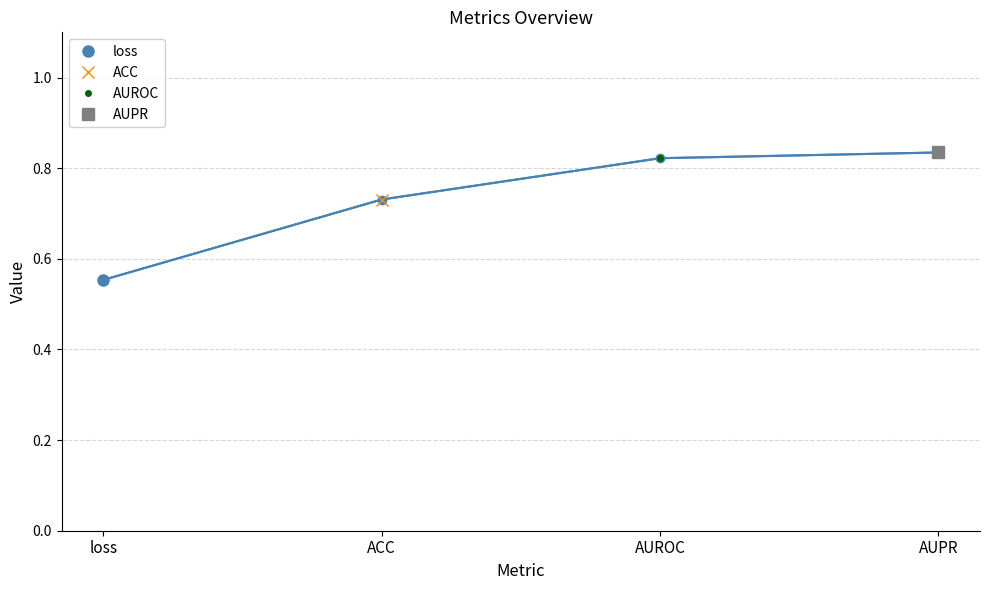

Reading left to right, extract all data points from this chart.

0.6	0.7	0.8	0.8